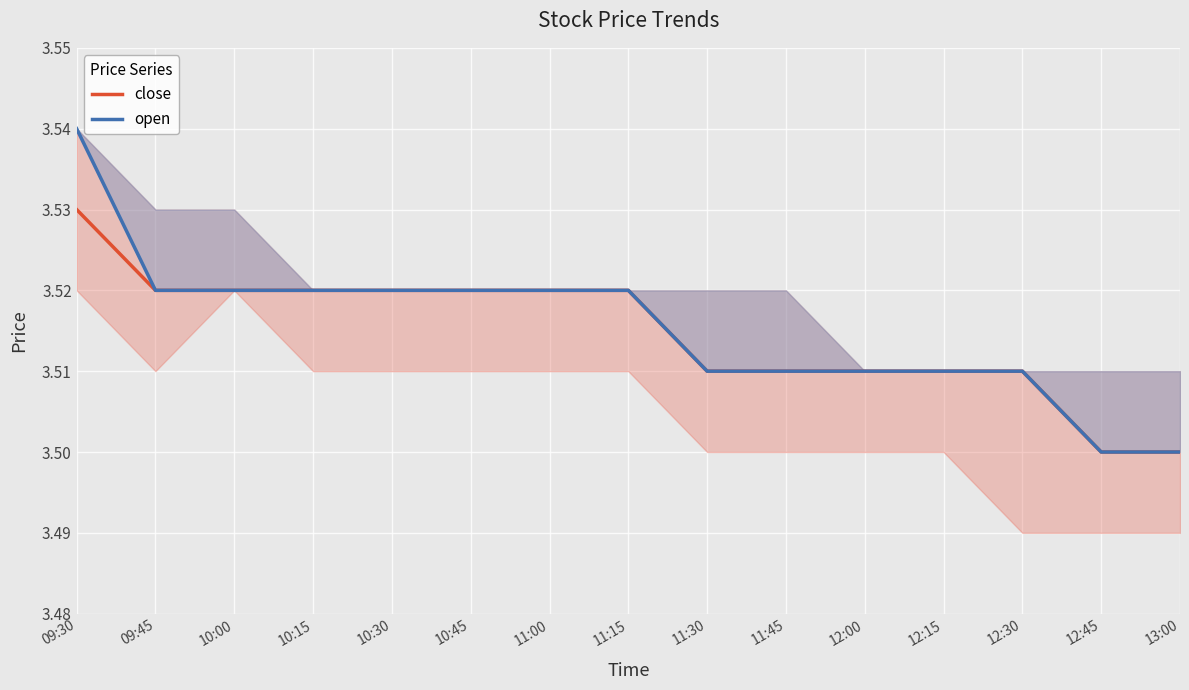

True or false: open and close intersect in this chart.

False